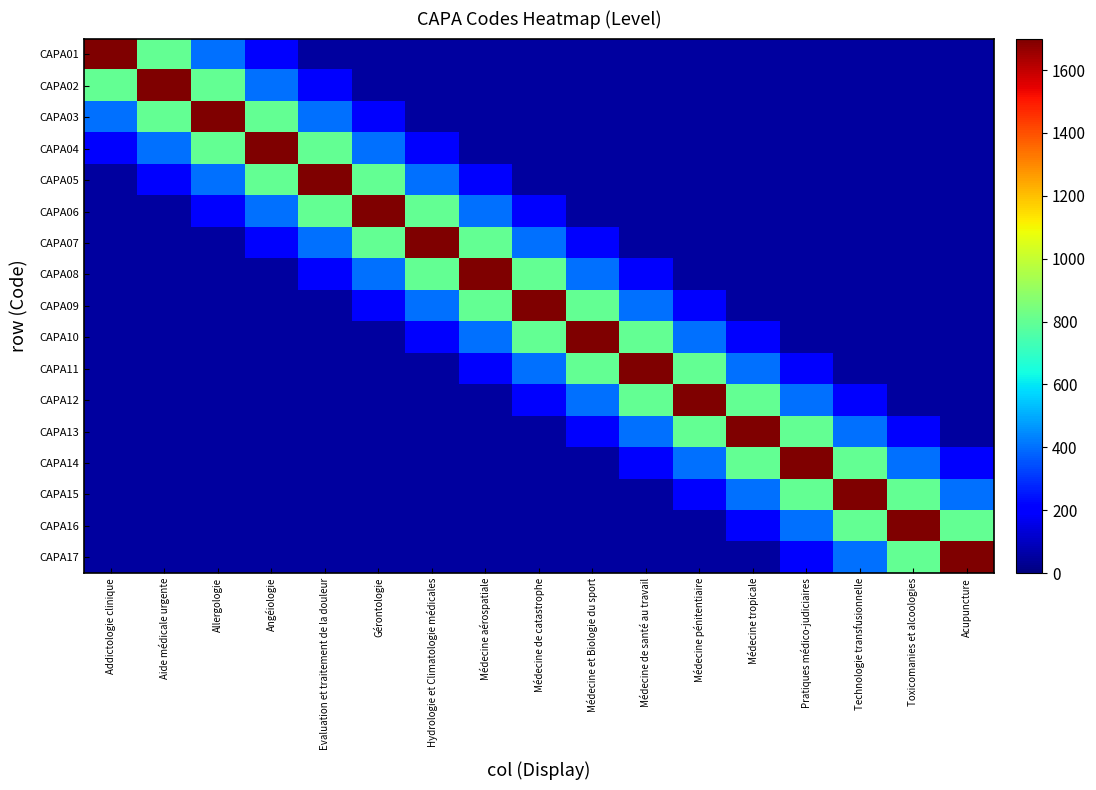

Which label corresponds to the largest value in the chart?

Addictologie clinique